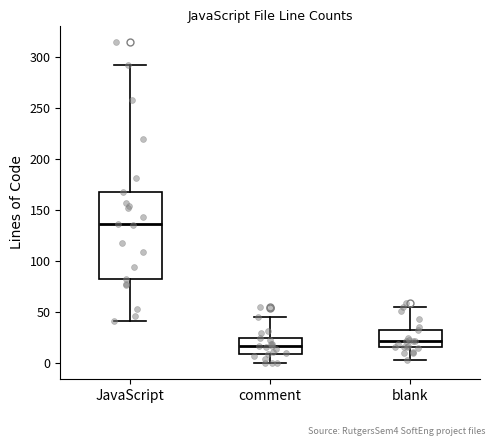

Which box's median line is the lowest?

comment